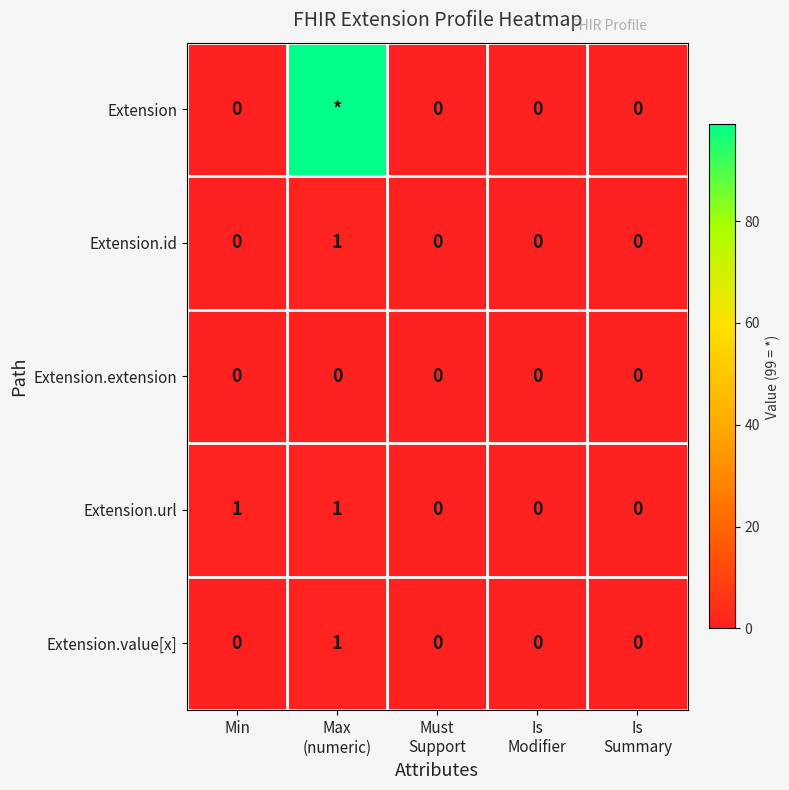

The Extension.id series shows -1 at Min. True or false?

False